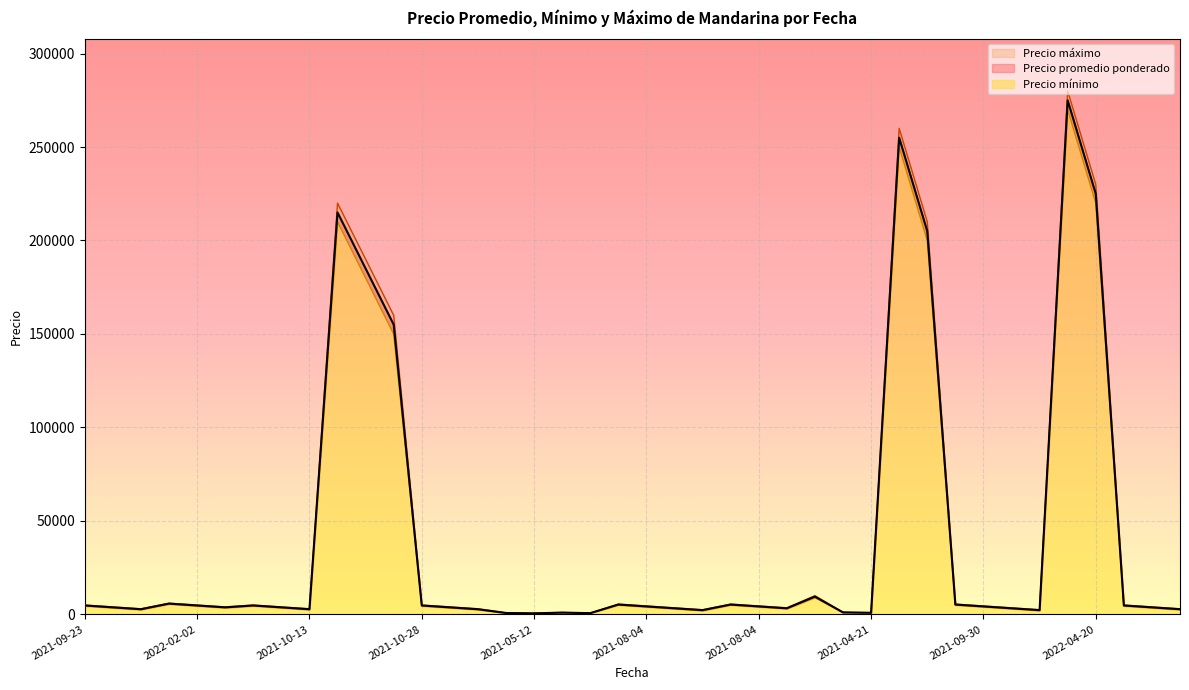

Which has a higher value, 2021-08-04 or 2022-02-02?

2022-02-02